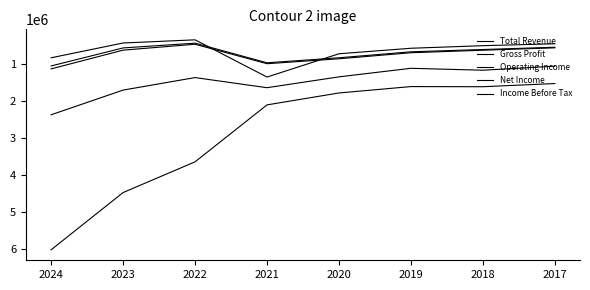

At 2024, list the series in order from largest to smallest.

Total Revenue, Gross Profit, Operating Income, Income Before Tax, Net Income